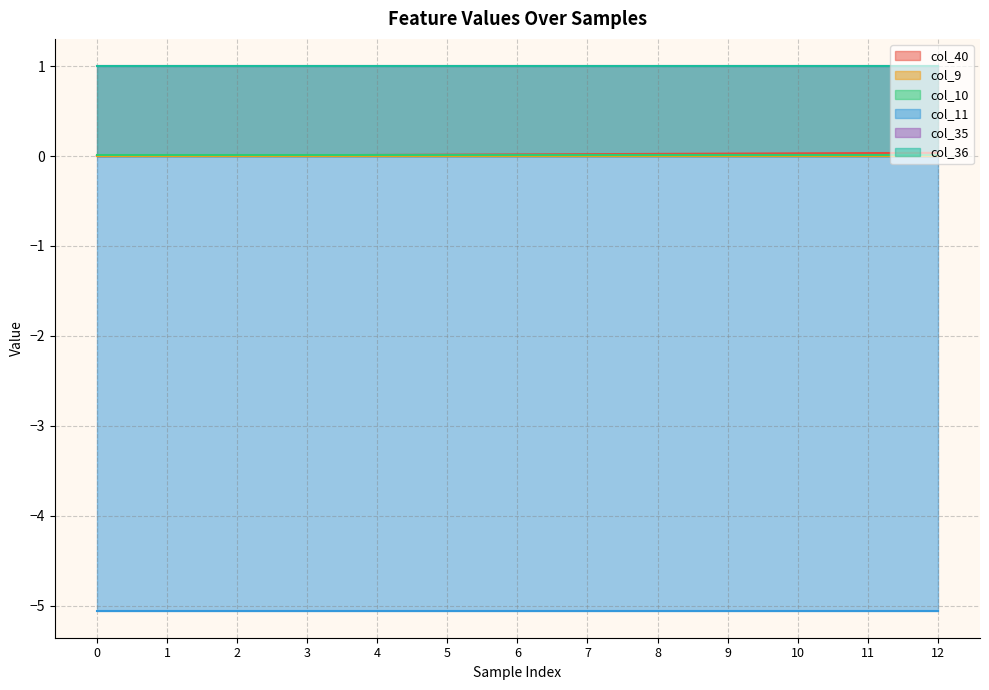

Which series changed the most between 8 and 12?

col_40